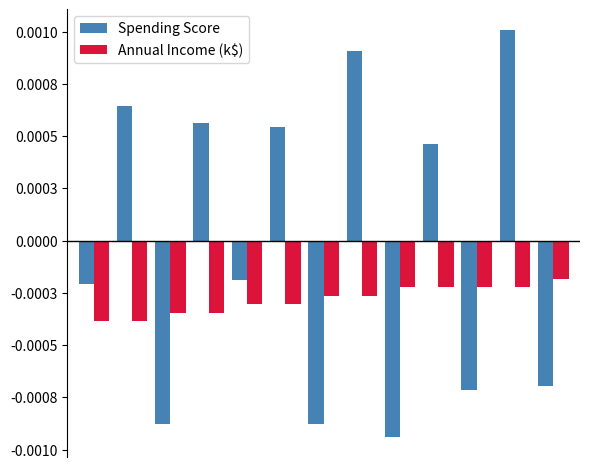

Are the bars grouped side by side (vs. stacked)?

Yes